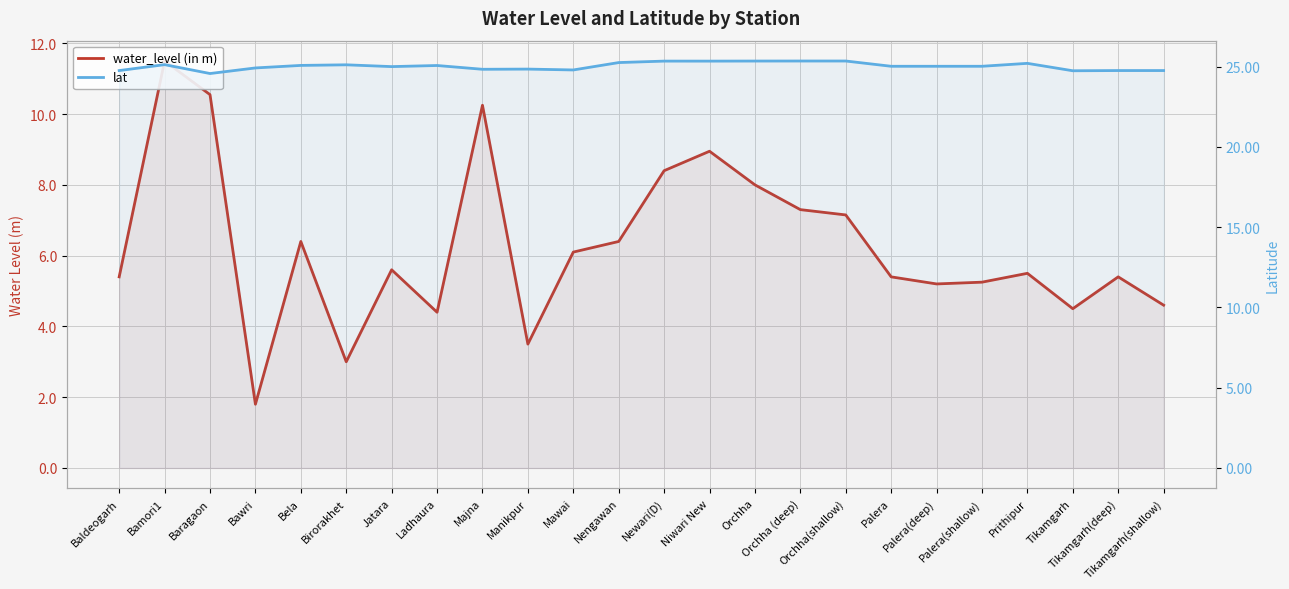

What is the approximate value of water_level (in m) at Bawri?

1.8